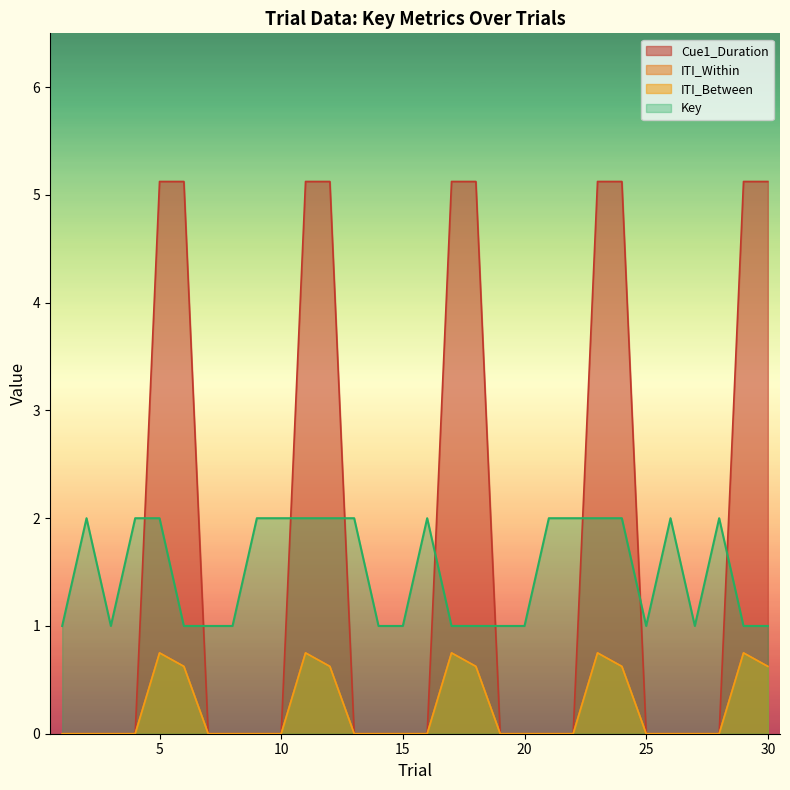

The value of Cue1_Duration at 11 is 5.1. True or false?

True